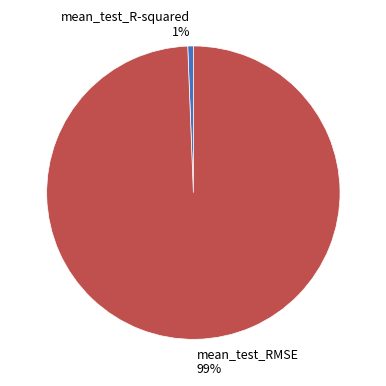

How many slices are in this pie chart?

2